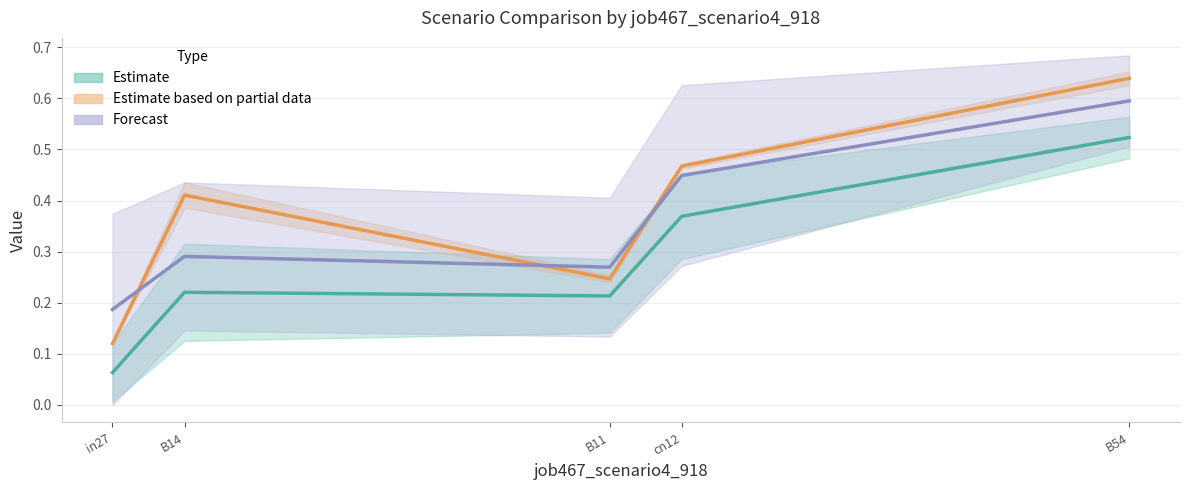

Reading left to right, extract all data points from this chart.

job459_scenario0_907: in27=0.1	B14=0.2	B11=0.2	cn12=0.4	B54=0.5
job468_scenario0_919: in27=0.2	B14=0.3	B11=0.3	cn12=0.4	B54=0.6
job469_scenario2_923: in27=0.1	B14=0.4	B11=0.2	cn12=0.5	B54=0.6